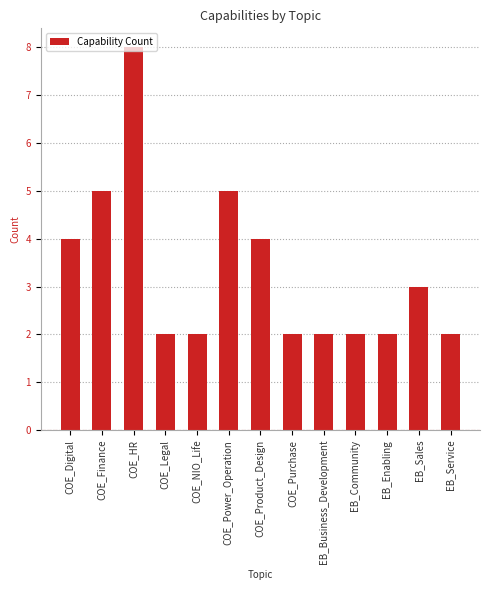

What is the difference between the maximum and minimum values?

6